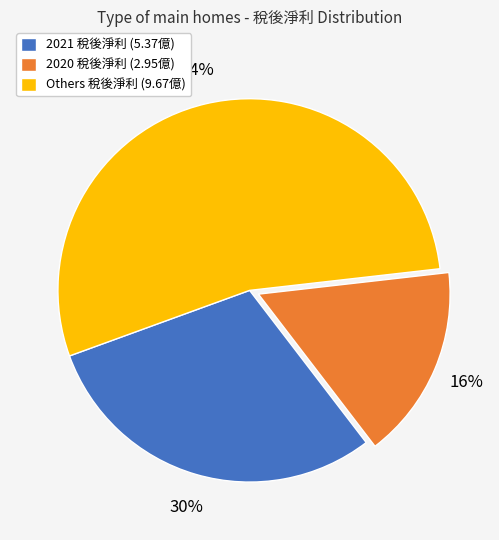

To the nearest percent, what is the combined percentage of 2020 稅後淨利 (2.95億) and 2021 稅後淨利 (5.37億)?

46%